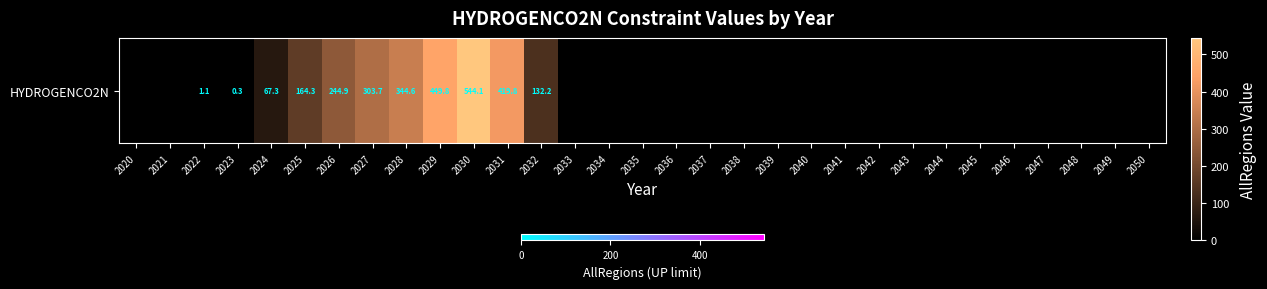

How many values are above zero?

11